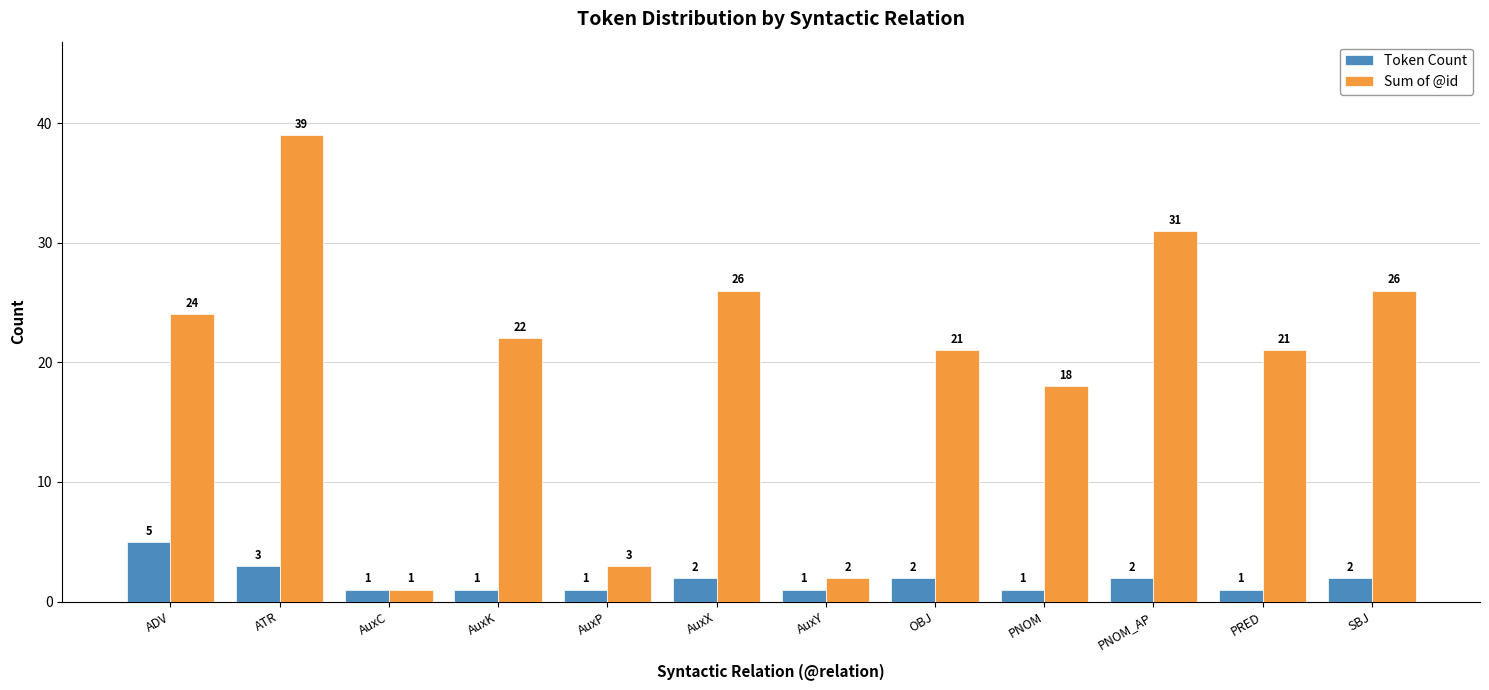

Is it true that Token Count equals 3 at ATR?

True